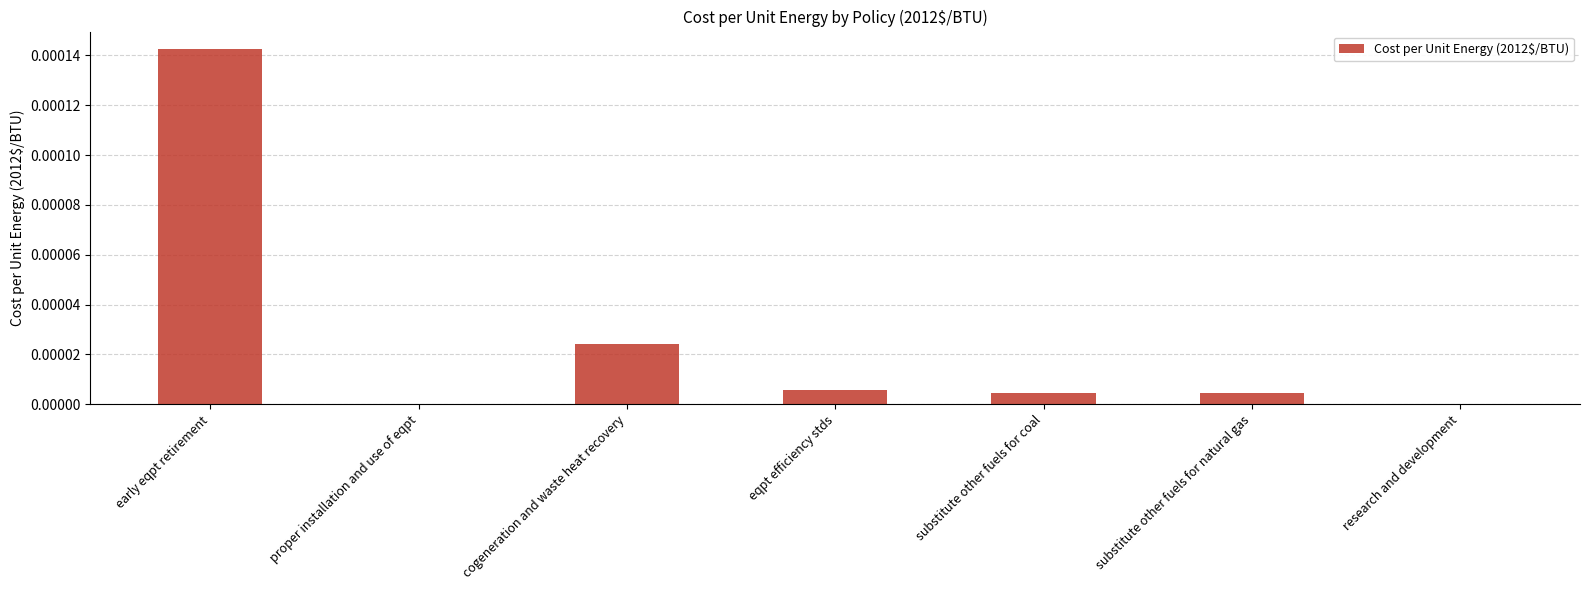

Which has a higher value, substitute other fuels for coal or research and development?

substitute other fuels for coal